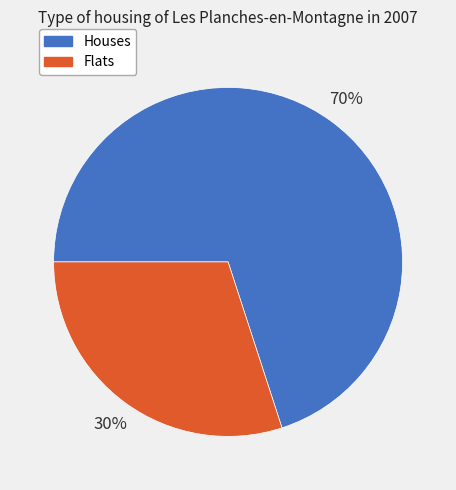

To the nearest percent, what is the average slice percentage?

50%